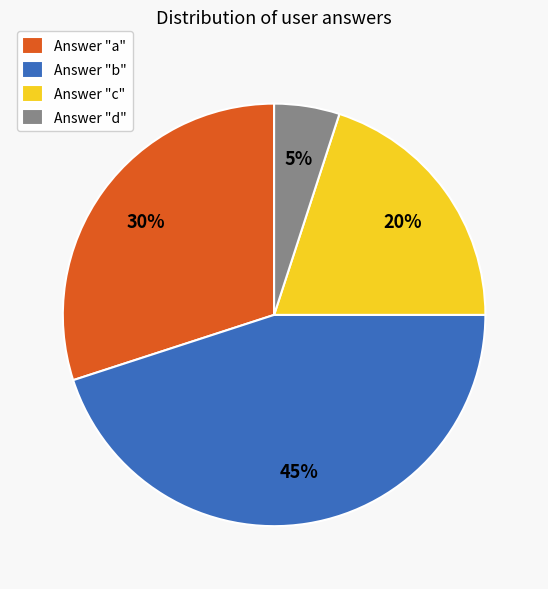

To the nearest percent, what portion does Answer "d" represent?

5%